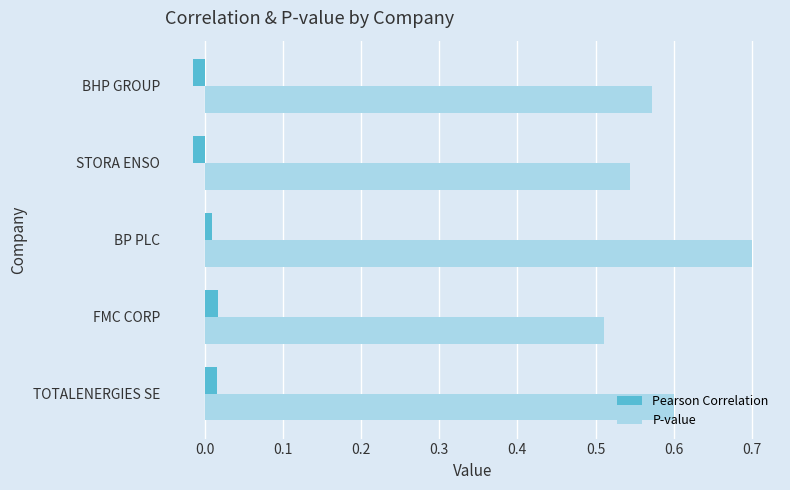

Is the value of P-value at FMC CORP greater than the value of Pearson Correlation at TOTALENERGIES SE?

Yes